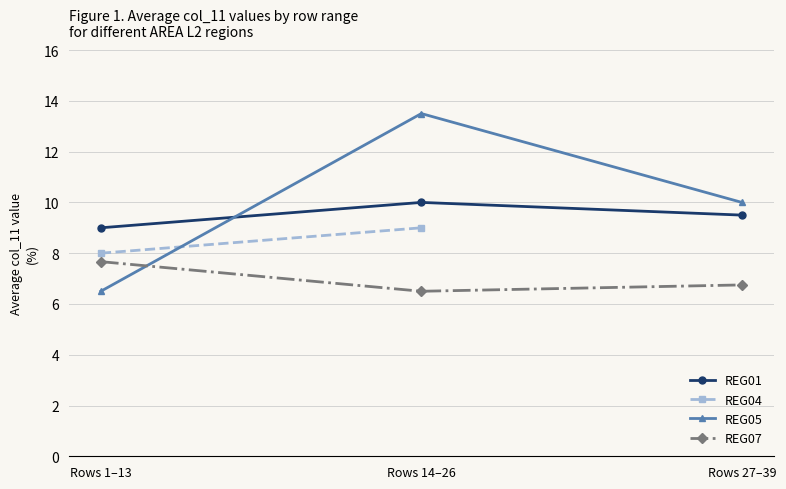

Which category has the highest value in the REG01 series?

Rows 14–26